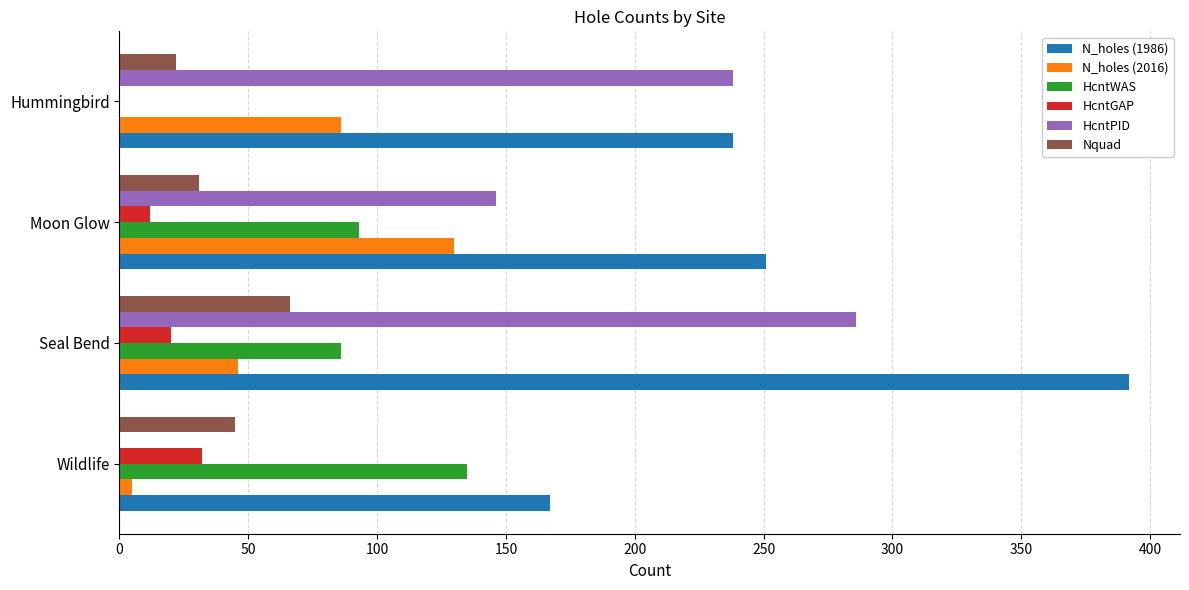

At which label is N_holes (1986) closest to 279?

Moon Glow